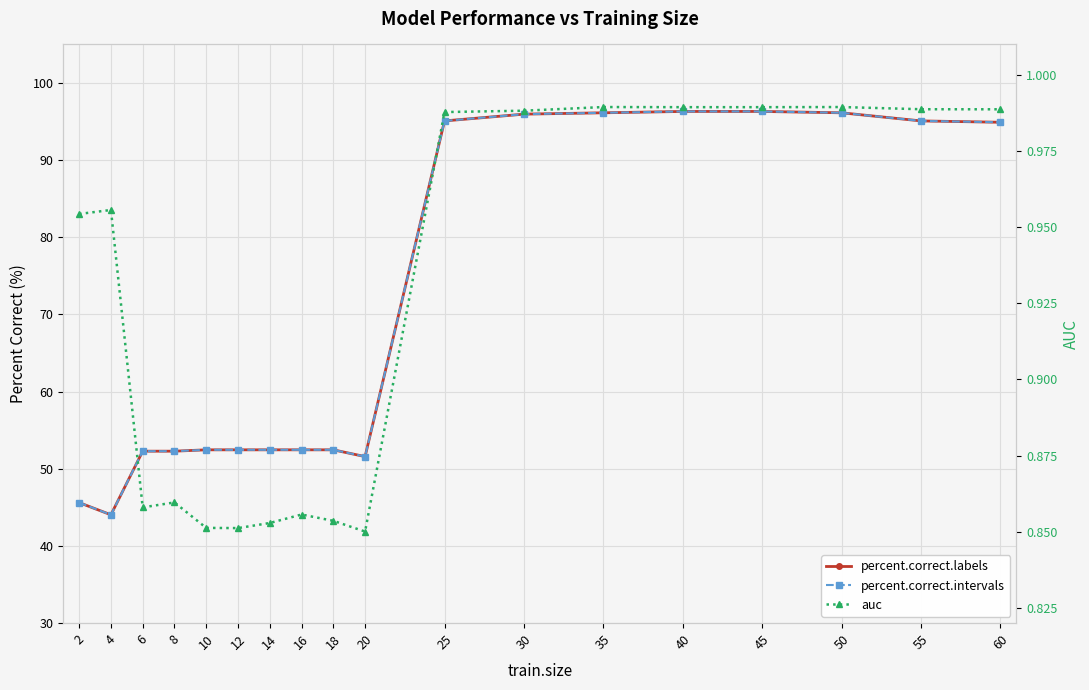

Where is the first local maximum for auc?

4